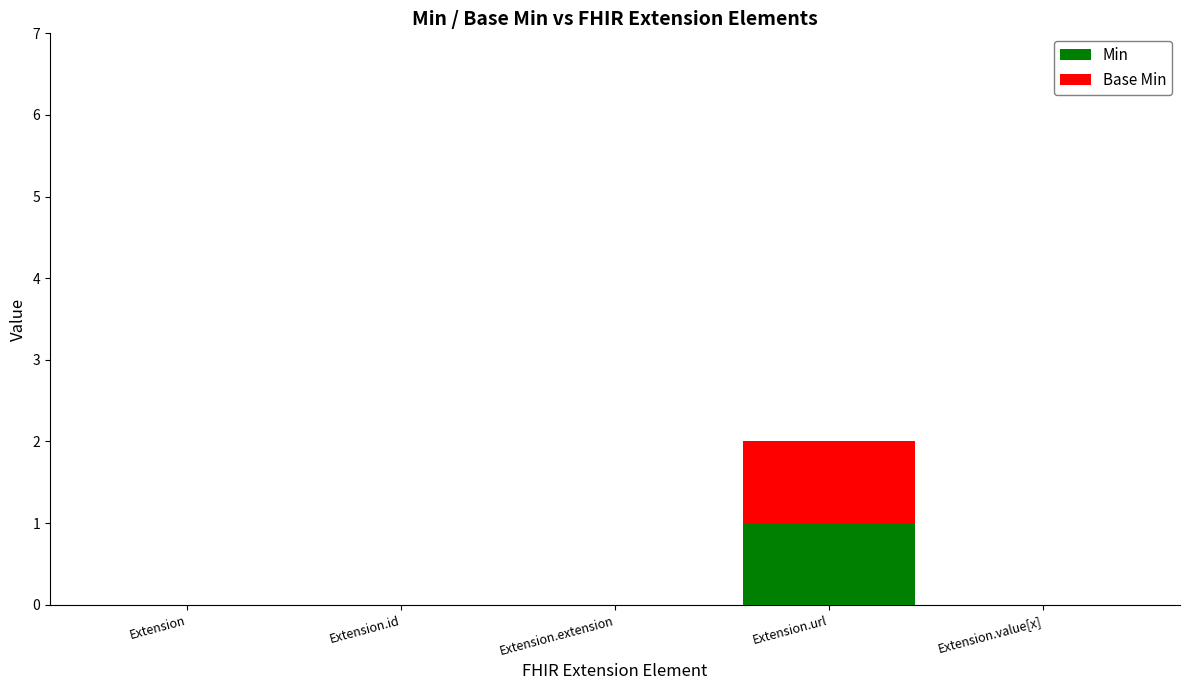

At which category is the sum across all series the highest?

Extension.url